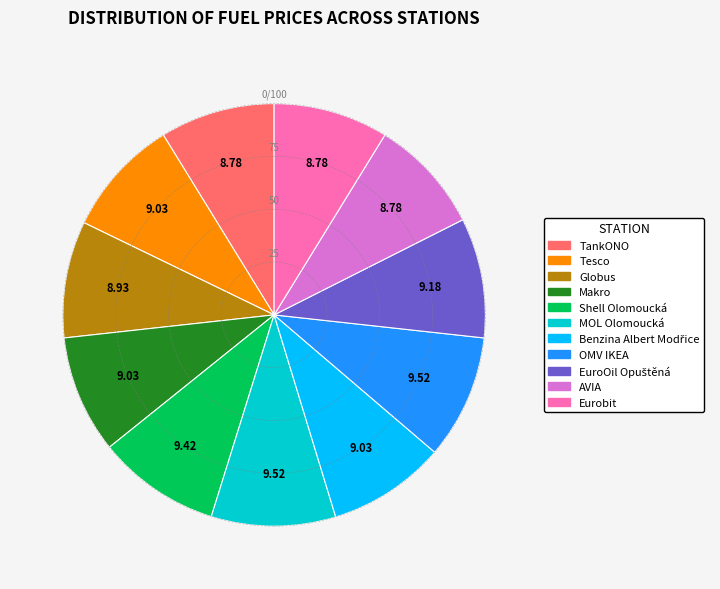

Is the sum of MOL Olomoucká and Makro greater than half?

No